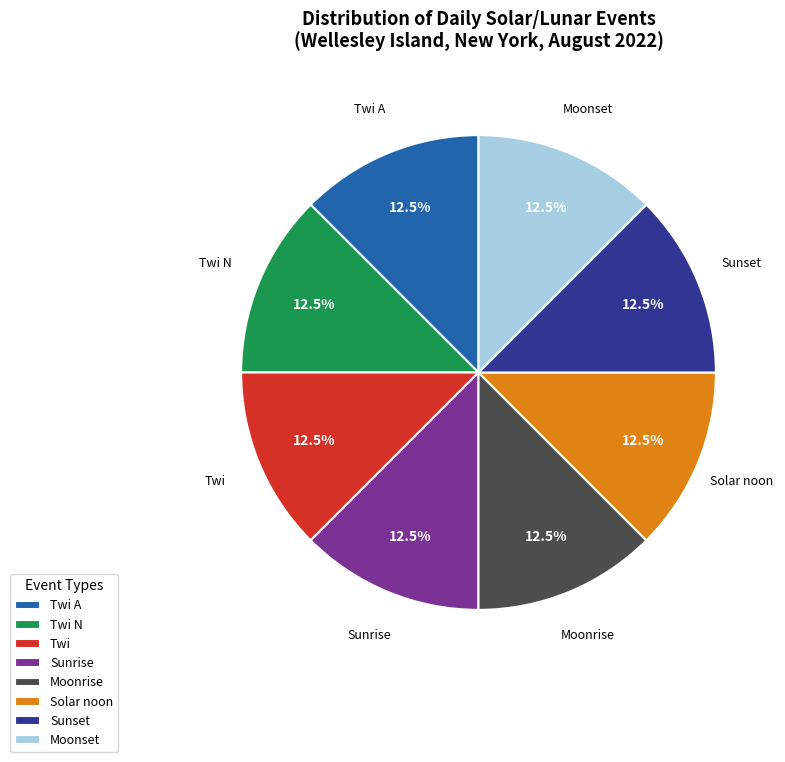

Does Moonset represent more than half of the total?

No